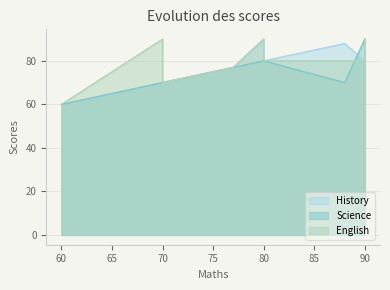

How many data points in English are less than 80?

7